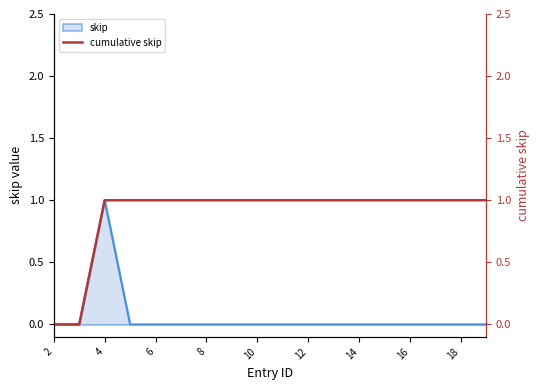

The skip series shows -1 at 8. True or false?

False